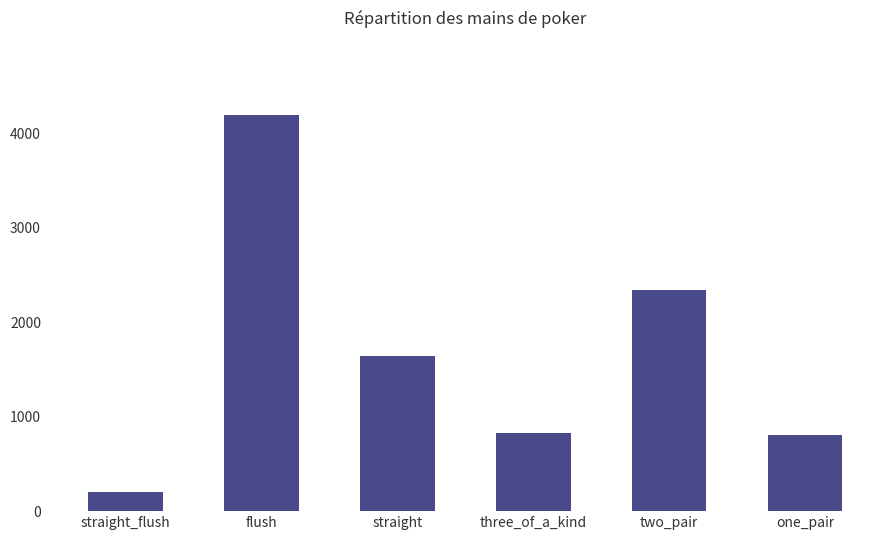

The value at two_pair is 3090. True or false?

False